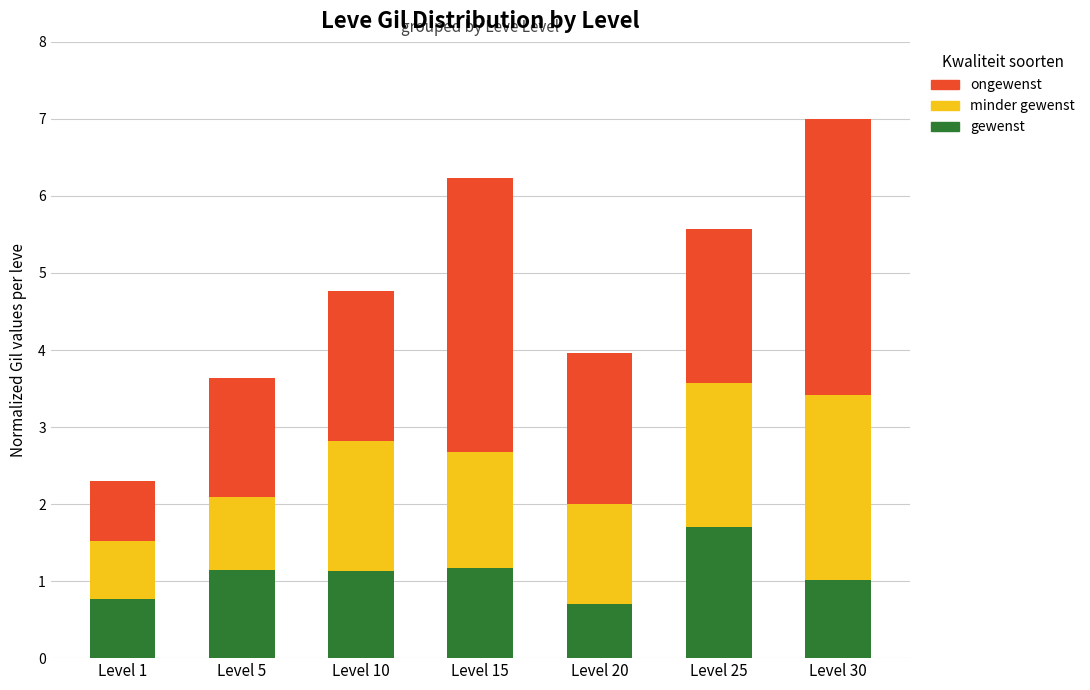

What is the sum of all gewenst values?

7.6